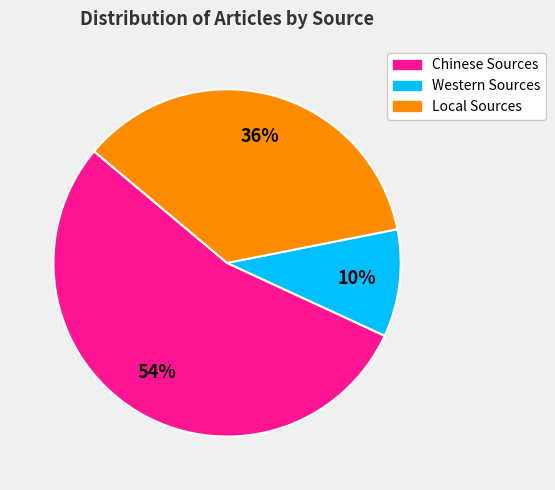

Rank the categories by value from highest to lowest.

Chinese Sources, Local Sources, Western Sources